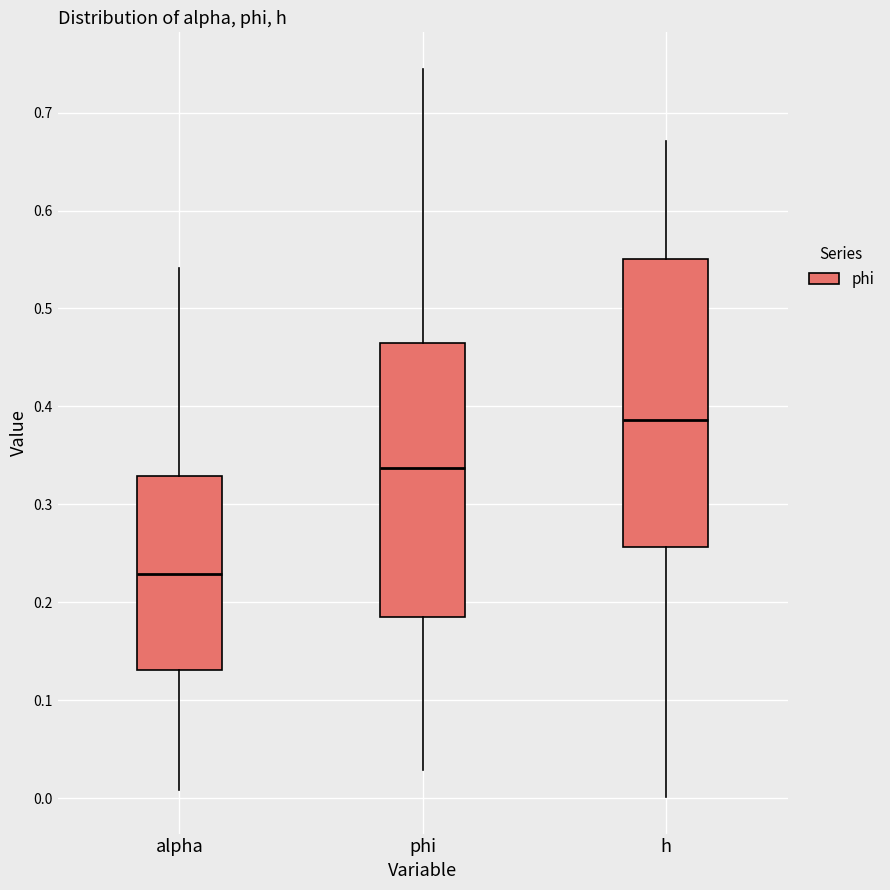

Where is the upper edge of the box for alpha on the y-axis? The values are not printed on the chart, so give them approximately, as read against the axis.

0.33